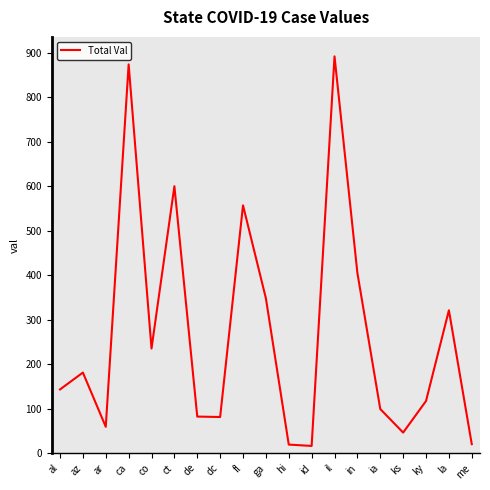

At which category does the chart reach its peak across all series?

il